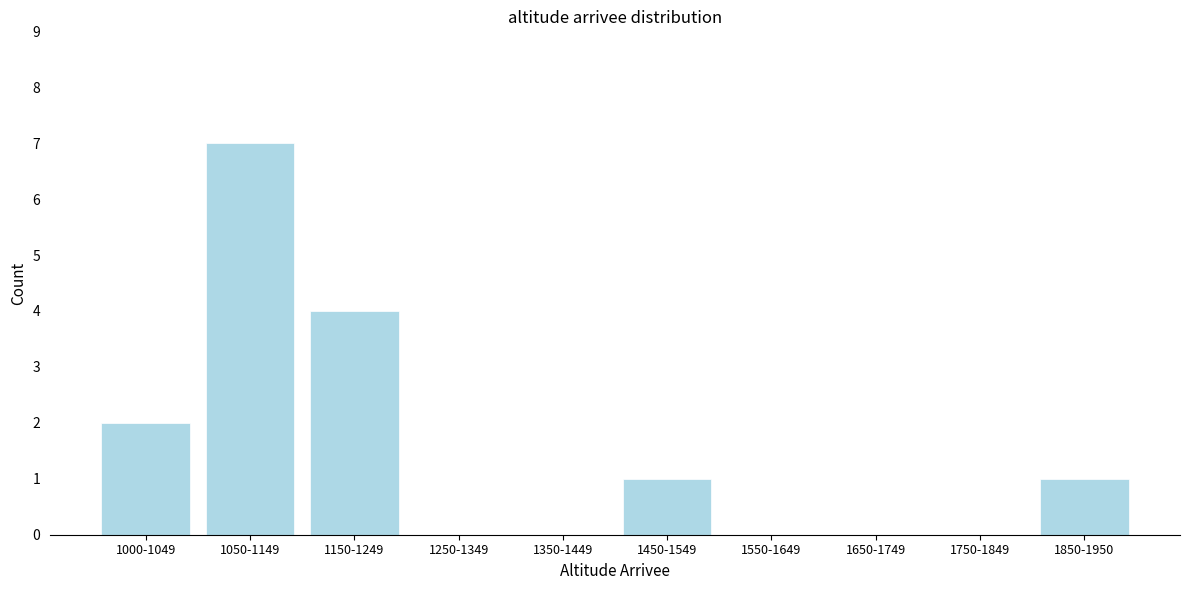

Reading right to left, list all the values displayed in this chart.

1850-1950=1	1750-1849=0	1650-1749=0	1550-1649=0	1450-1549=1	1350-1449=0	1250-1349=0	1150-1249=4	1050-1149=7	1000-1049=2